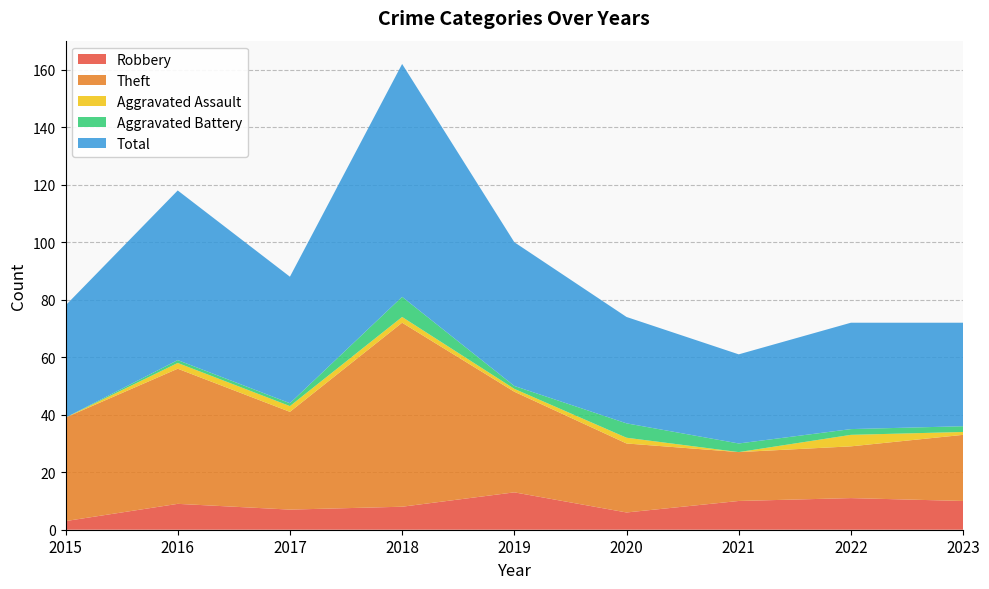

Reading left to right, transcribe all the data shown in this chart.

Robbery: 2015=3	2016=9	2017=7	2018=8	2019=13	2020=6	2021=10	2022=11	2023=10
Theft: 2015=36	2016=47	2017=34	2018=64	2019=35	2020=24	2021=17	2022=18	2023=23
Aggravated Assault: 2015=0	2016=2	2017=2	2018=2	2019=1	2020=2	2021=0	2022=4	2023=1
Aggravated Battery: 2015=0	2016=1	2017=1	2018=7	2019=1	2020=5	2021=3	2022=2	2023=2
Total: 2015=39	2016=59	2017=44	2018=81	2019=50	2020=37	2021=31	2022=37	2023=36